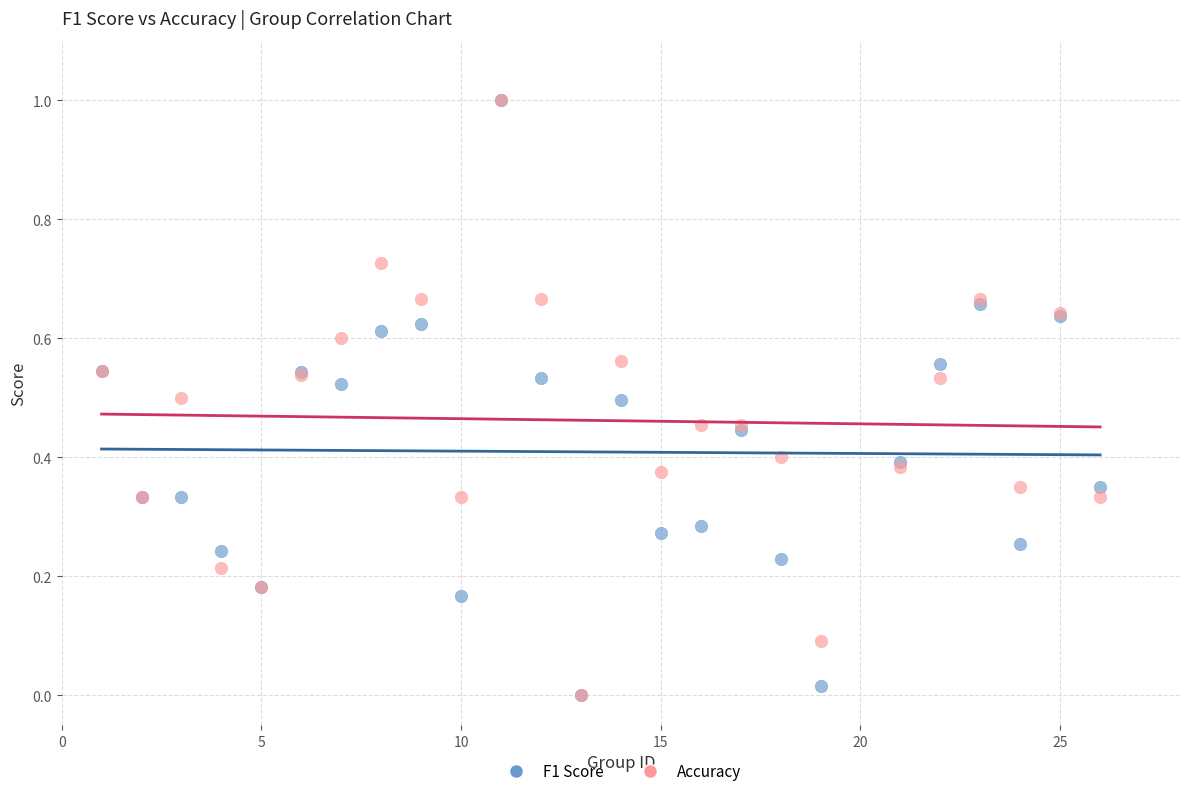

What are all the series names shown in the legend?

F1 Score, Accuracy